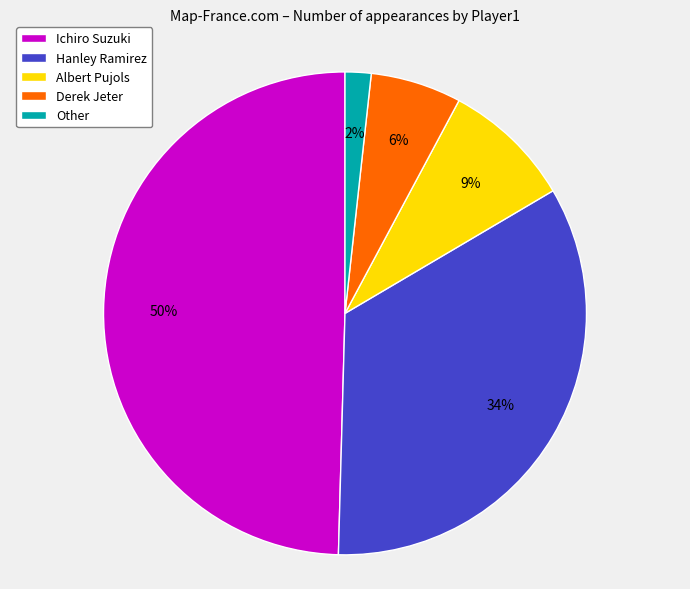

Is the sum of Derek Jeter and Other greater than half?

No